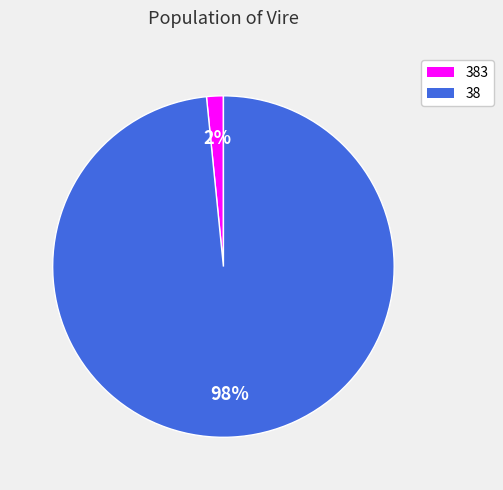

Which has a higher value, 38 or 383?

38